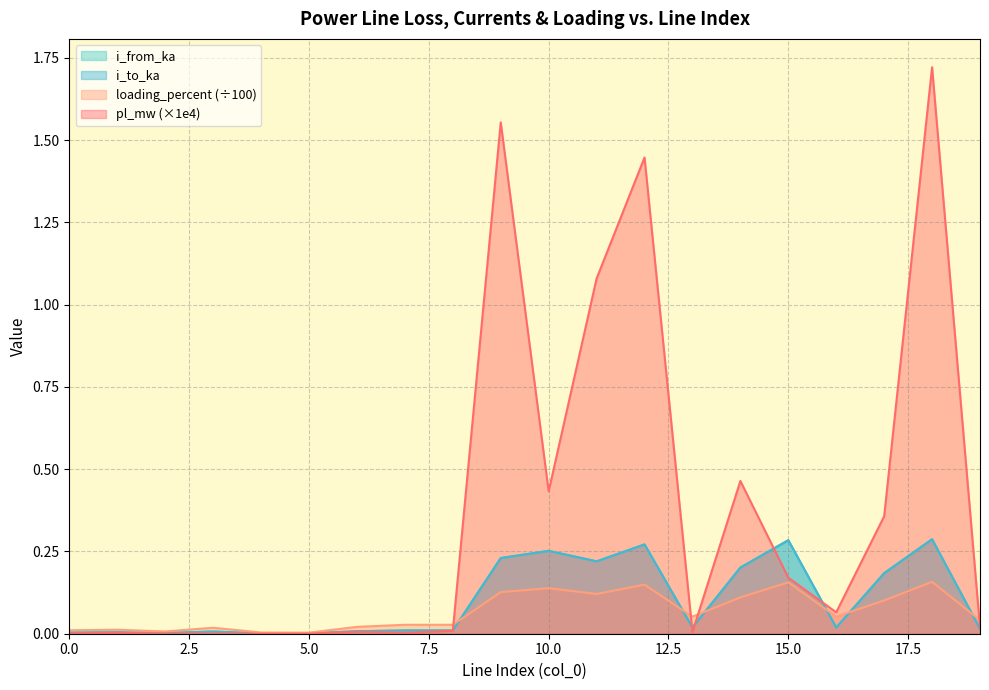

Does the chart have visible grid lines?

Yes